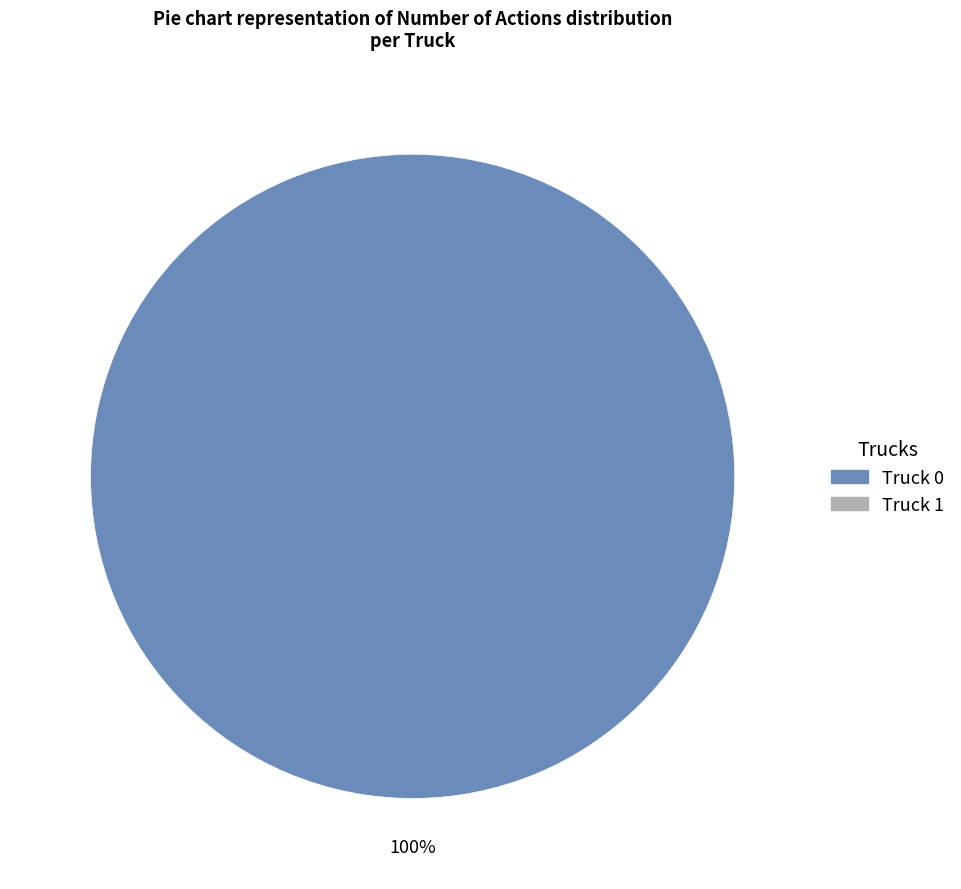

Does any single category account for the majority?

Yes